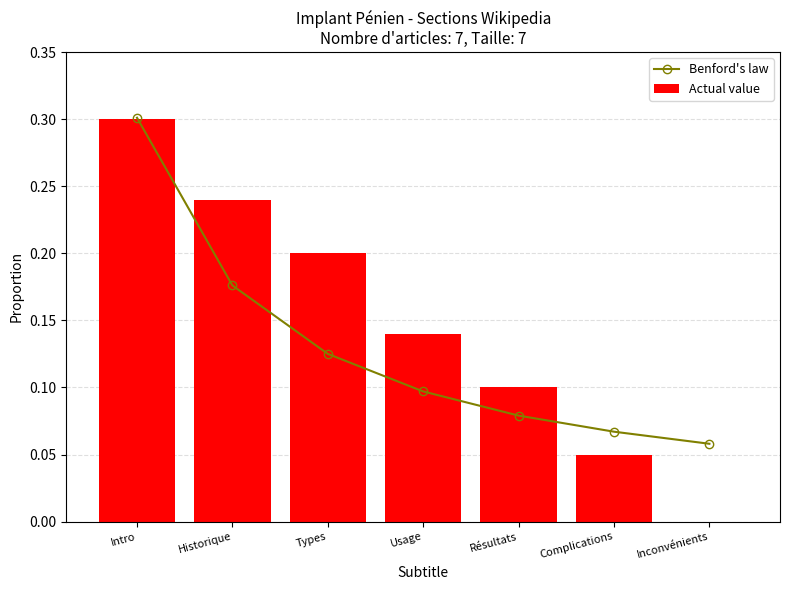

How many distinct data groups are displayed?

2